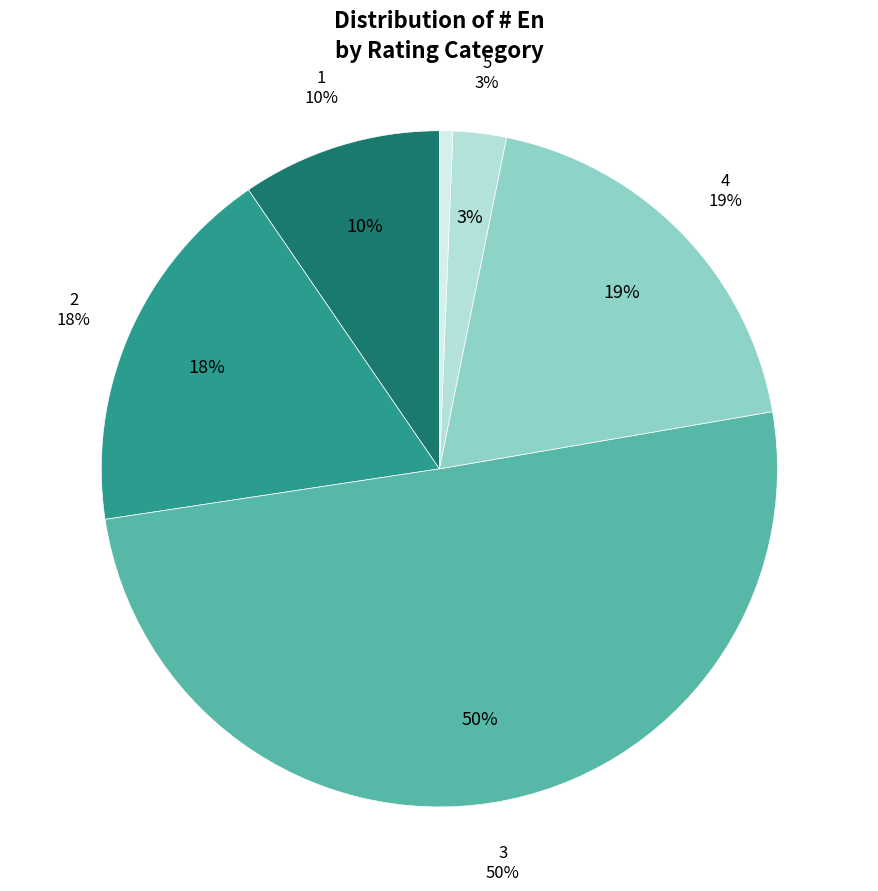

What percentage is NOT represented by 3?

49.7%